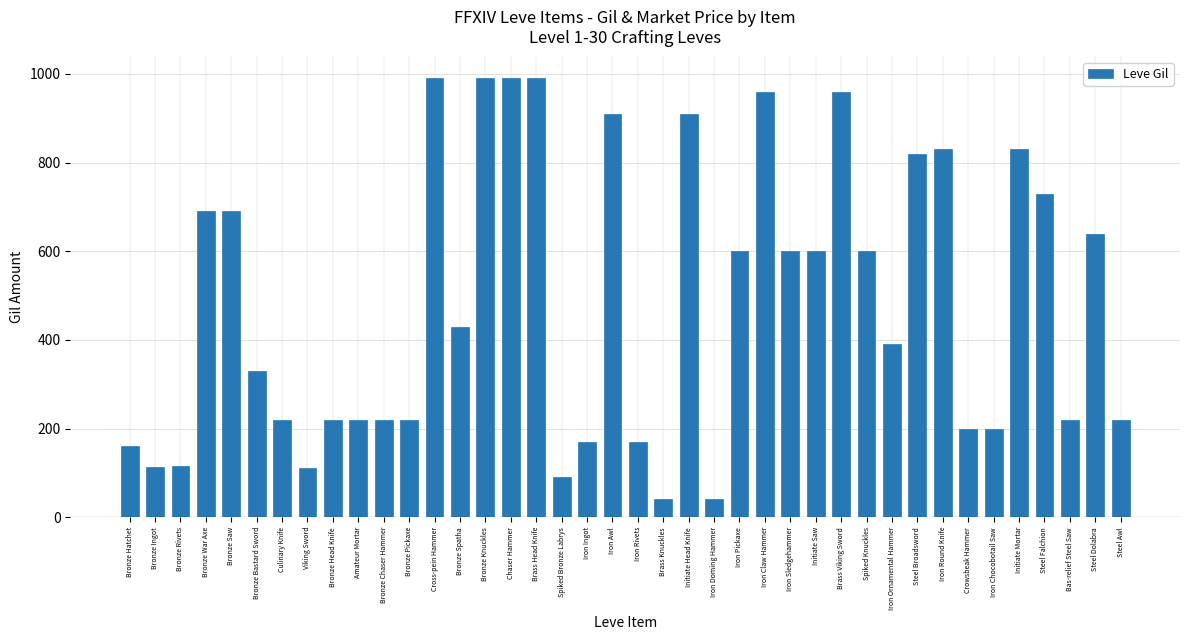

What is the approximate value at Iron Chocobotail Saw, to the nearest 50?

200